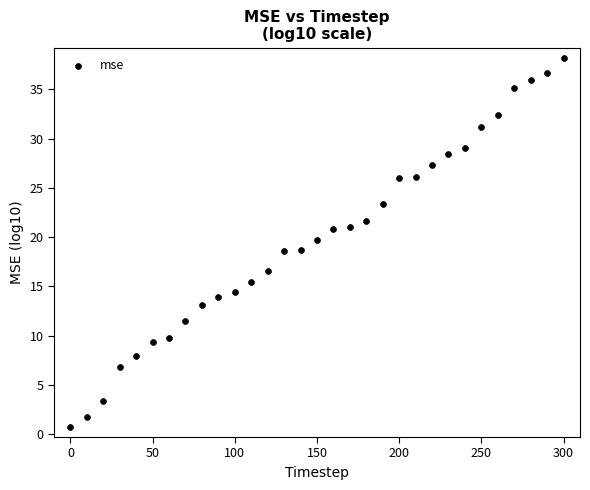

What is the range of Y values (max minus min)?

37.6